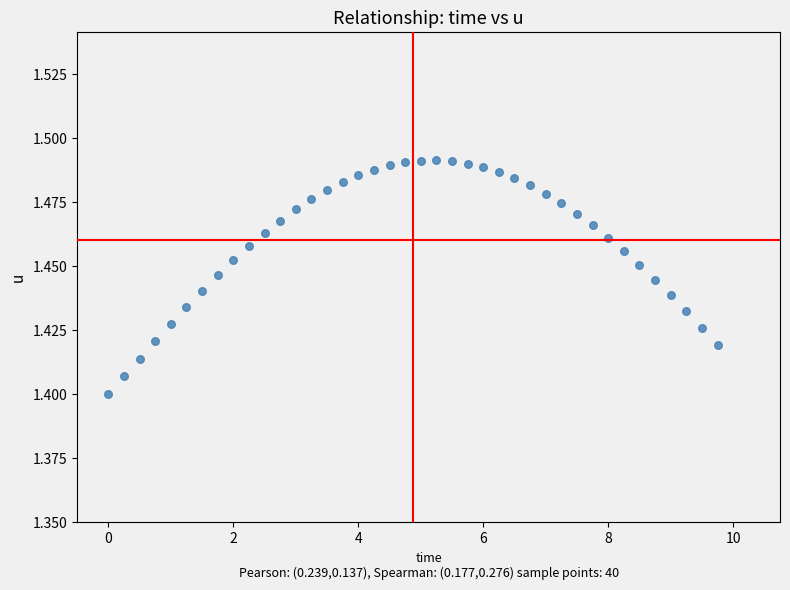

What is the range of X values (max minus min)?

9.8